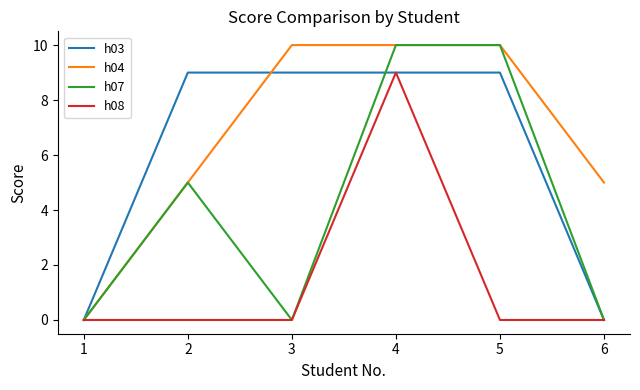

The value of h08 at 1 is 0. True or false?

True